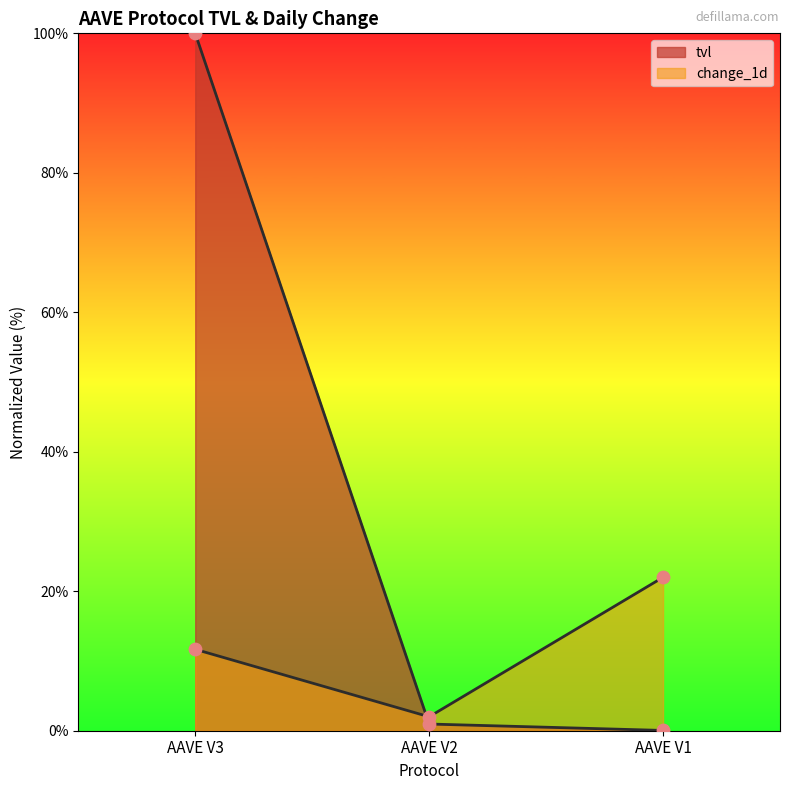

Which series reaches the minimum Y coordinate?

tvl